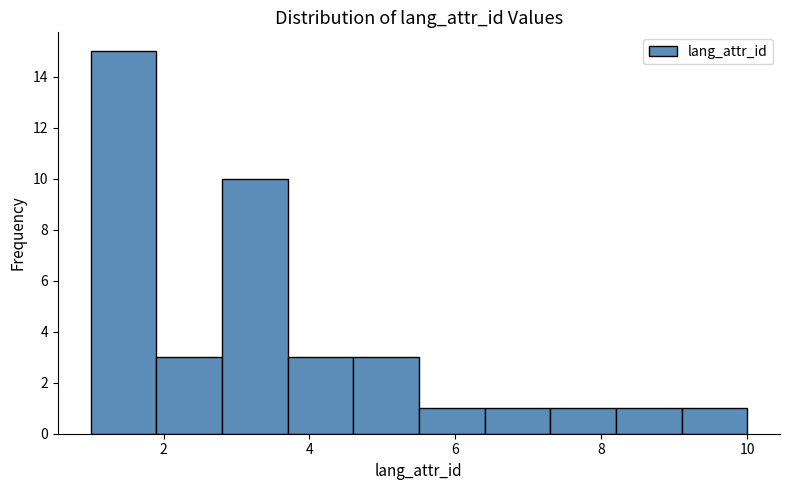

How tall is the bar that spans 6.4 to 7.3 on the x-axis? Neither the bar edges nor the heights are printed on the chart, so give them approximately, as read against the axes.

1